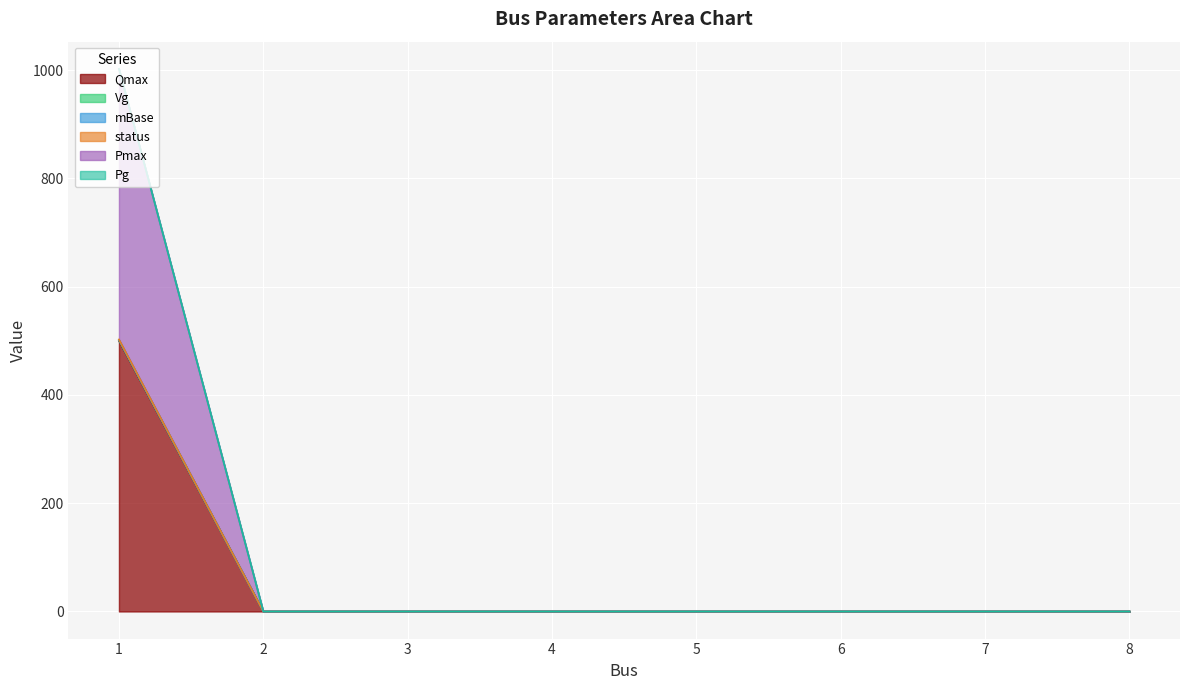

At how many categories does at least one series exceed 393?

1